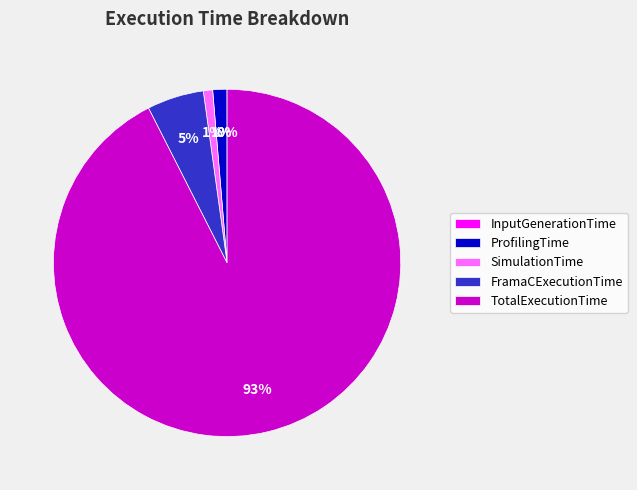

What percentage is the SimulationTime slice, to the nearest percent?

1%